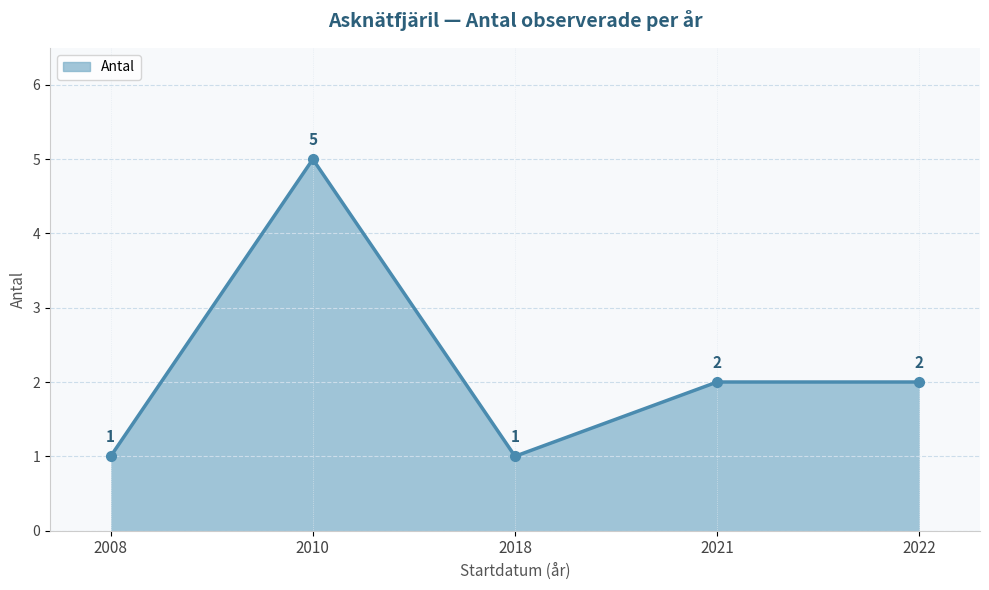

How many interior local valleys (lower than both neighbors) does the data have?

1